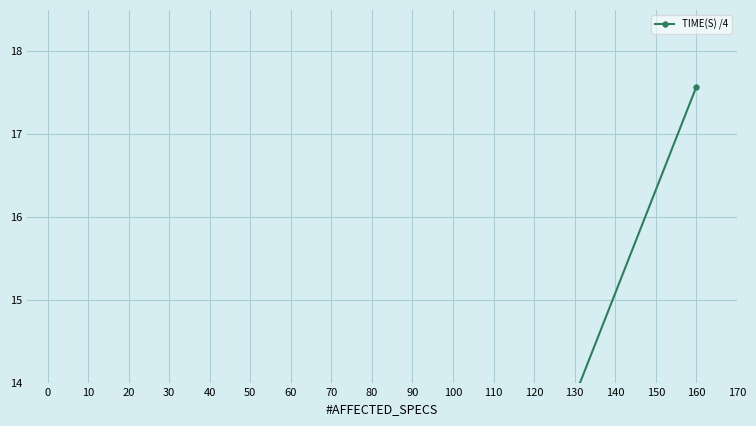

Between 50 and 150, which is larger?

150